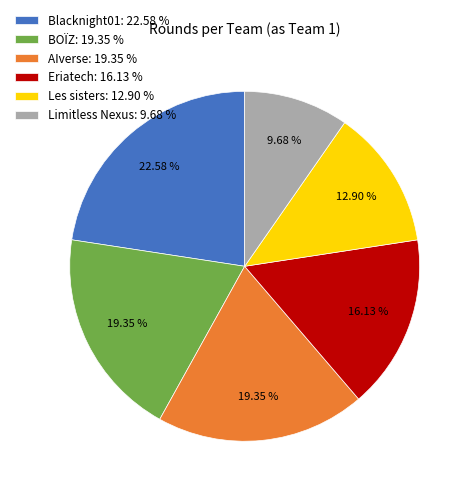

How many slices are in this pie chart?

6